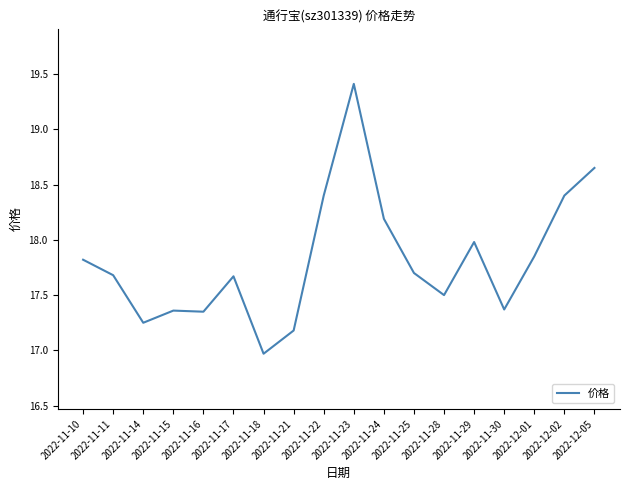

What is the difference between the maximum and minimum values?

2.4